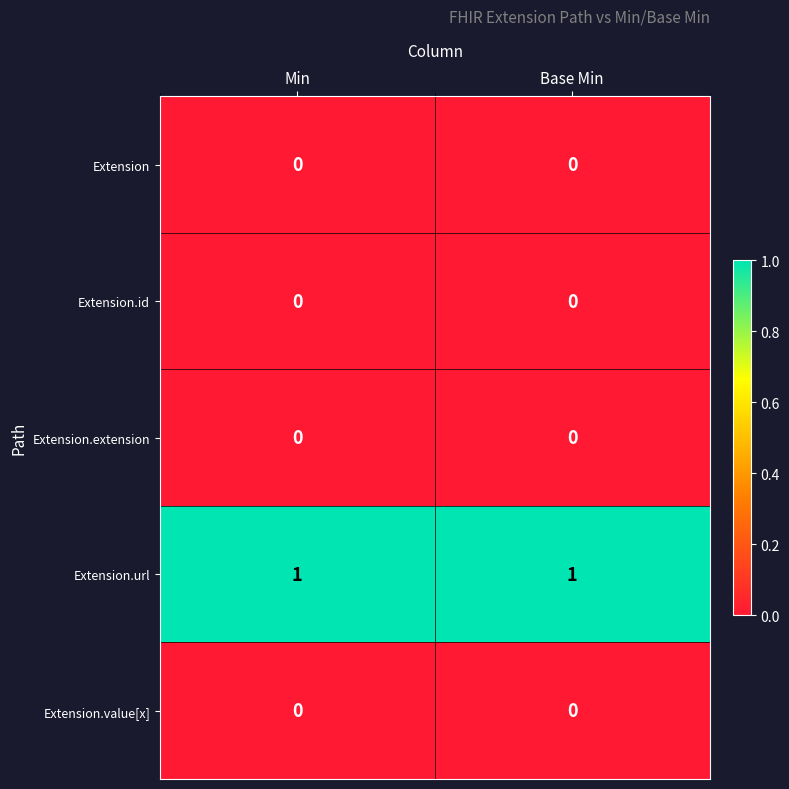

Is it true that Extension.url equals 2 at Min?

False